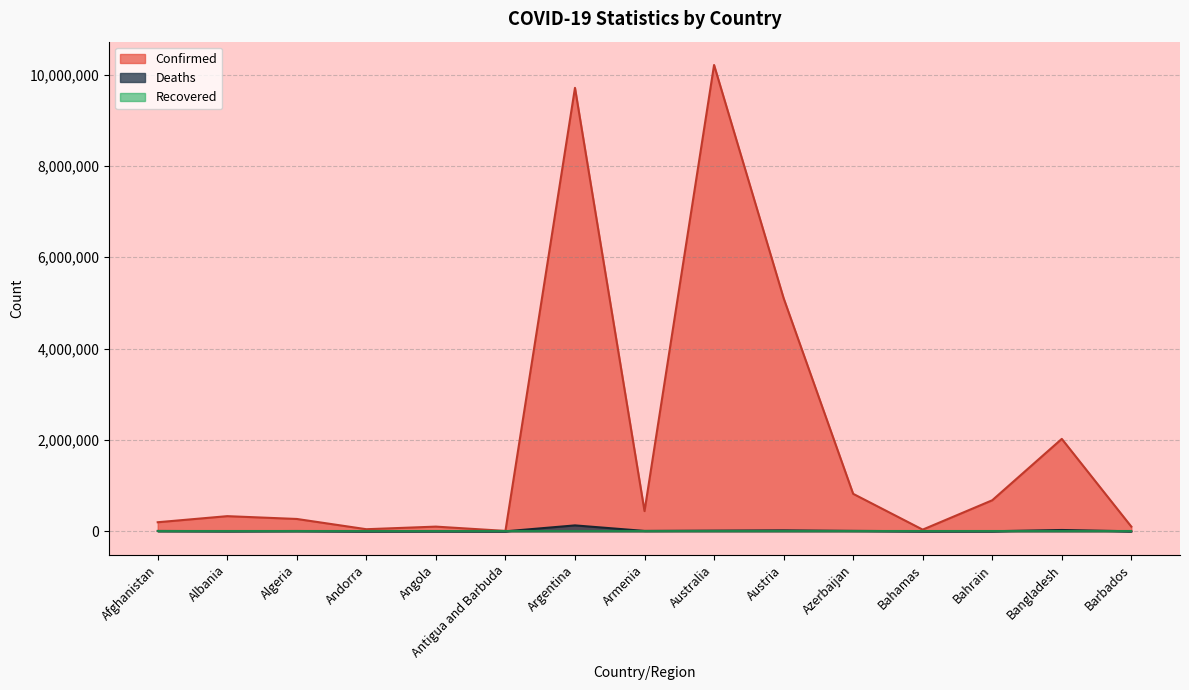

What is the difference between the highest and lowest values at Bahrain?

679912